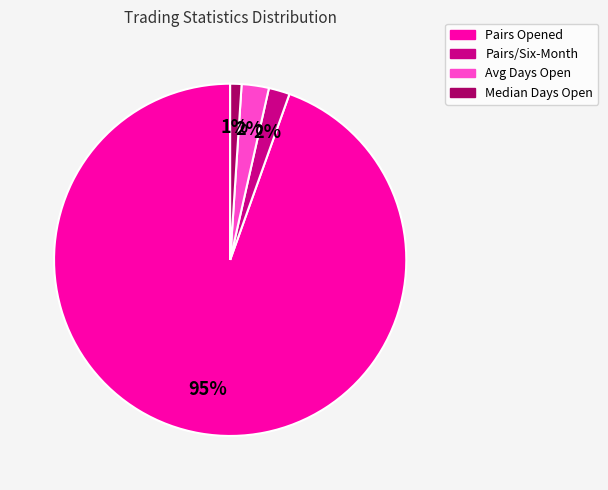

To the nearest percent, what portion does Median Days Open represent?

1%